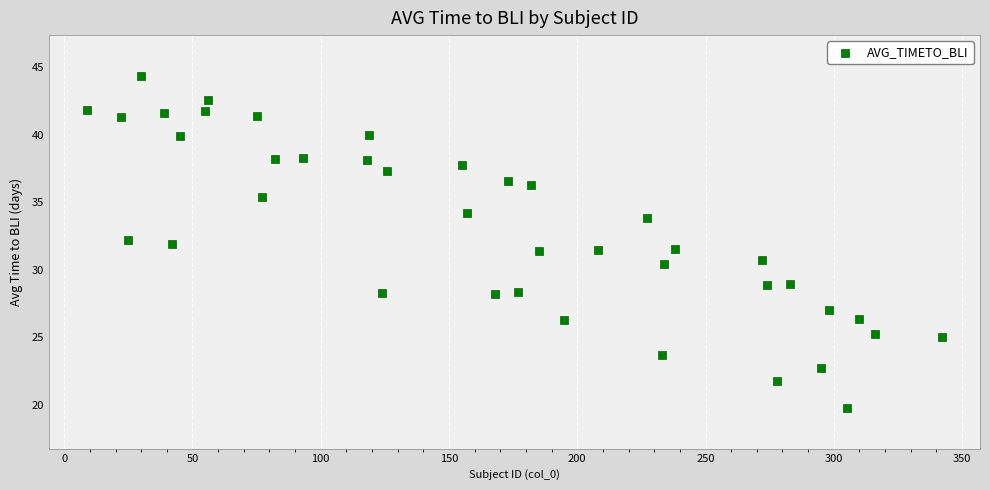

What is the range of Y values (max minus min)?

24.6